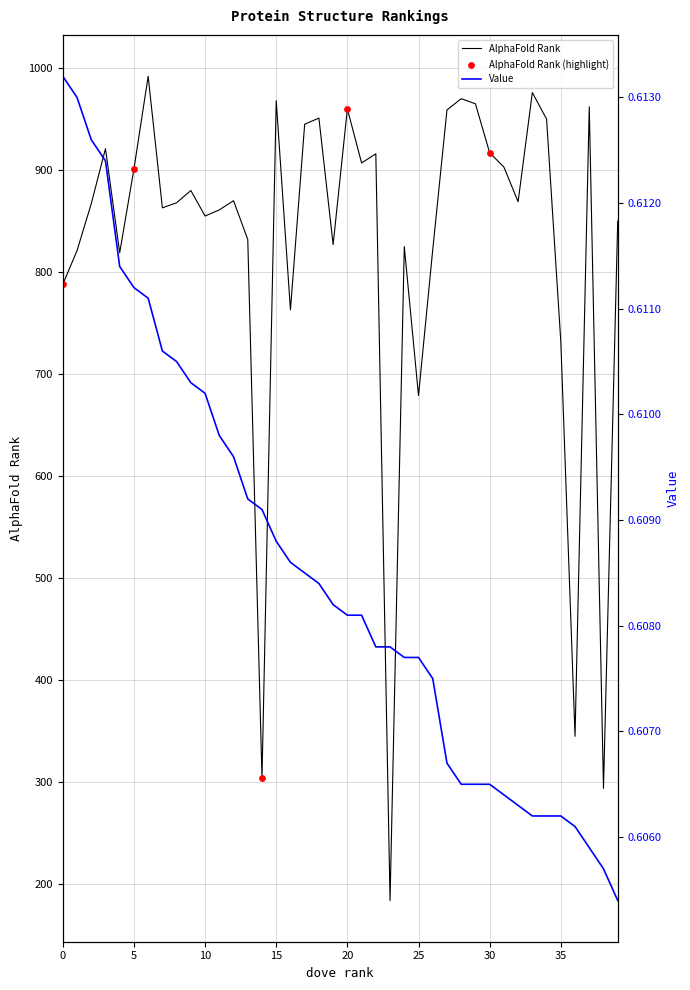

Which series contains the lowest Y value?

Value